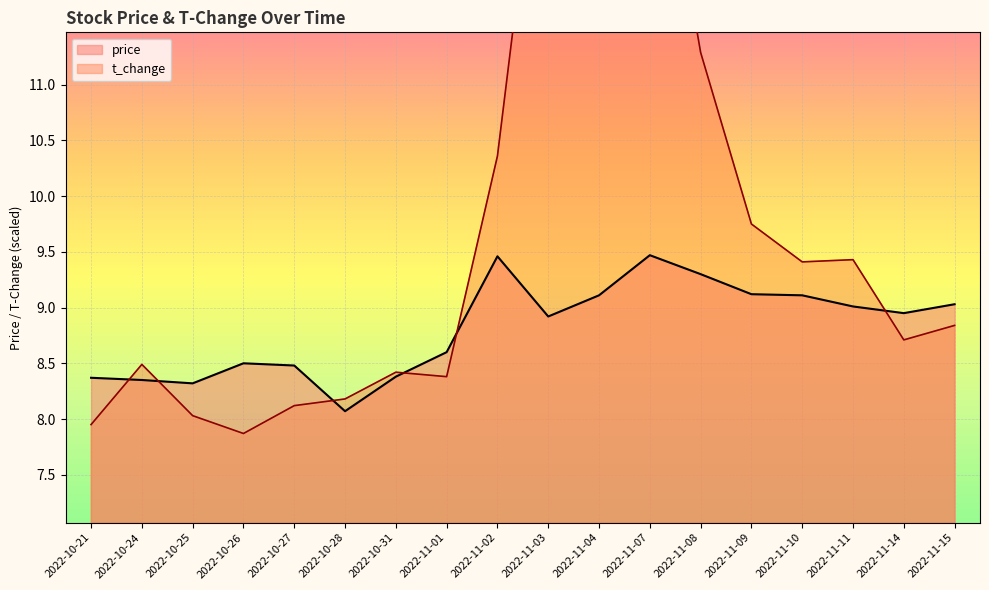

What is the total value across all series at 2022-10-31?

16.8